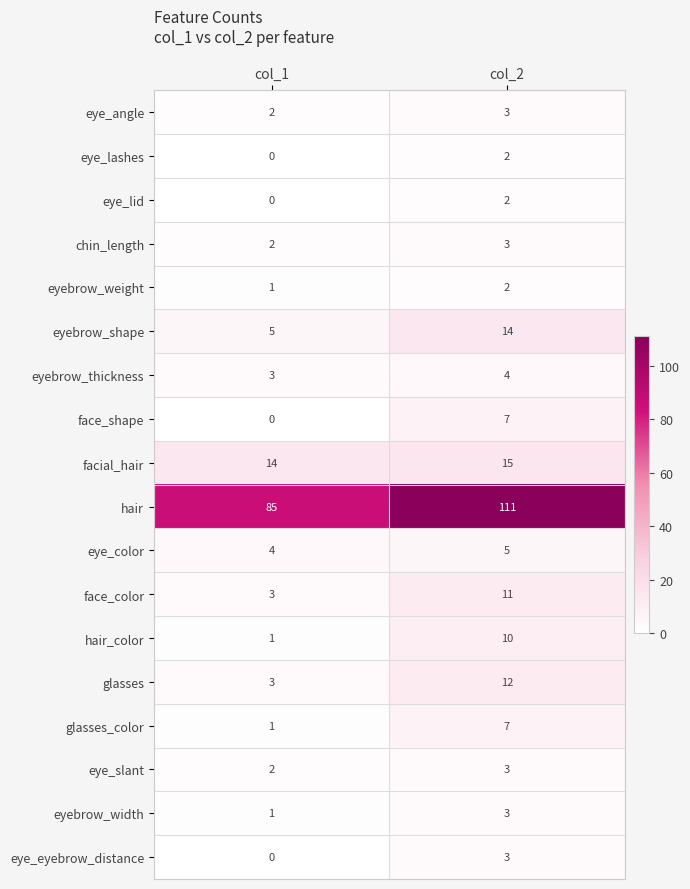

How many positive values does the eye_lashes series have?

1